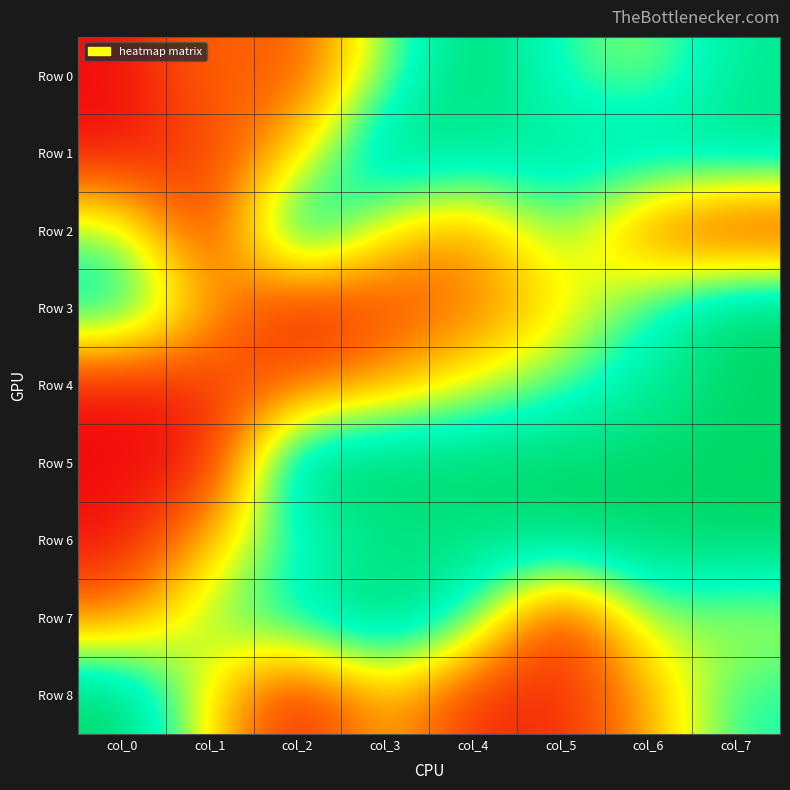

Between col_1 and col_4, which series saw the biggest shift?

Row 5